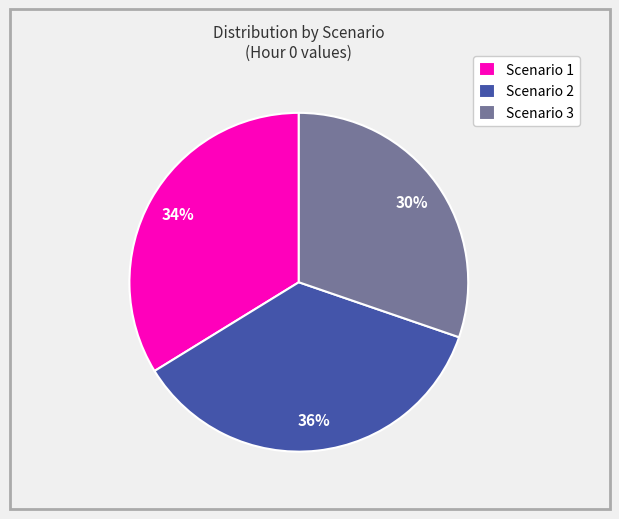

Rank the categories by value from lowest to highest.

Scenario 3, Scenario 1, Scenario 2